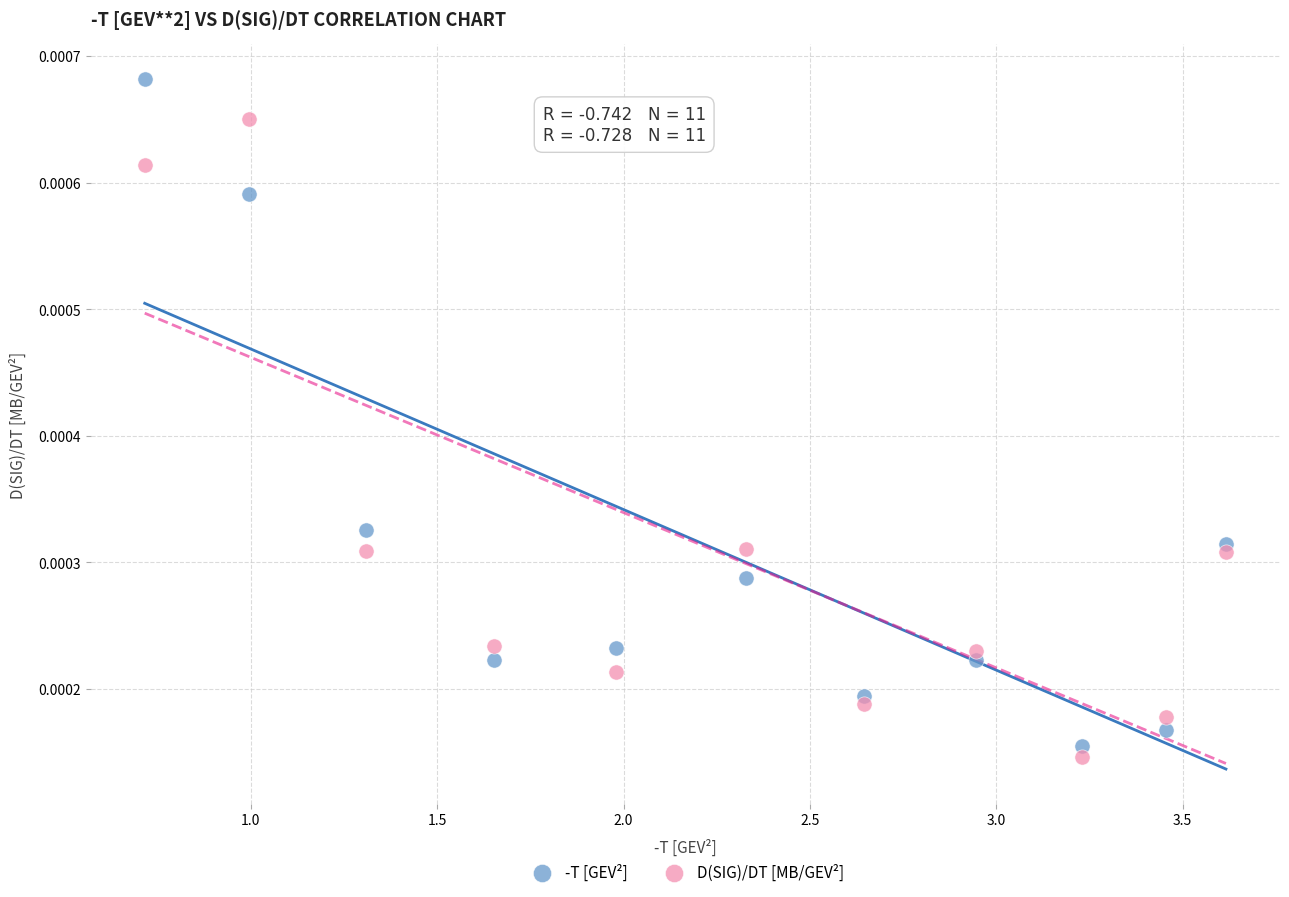

Which series reaches the maximum Y coordinate?

-T [GEV²]